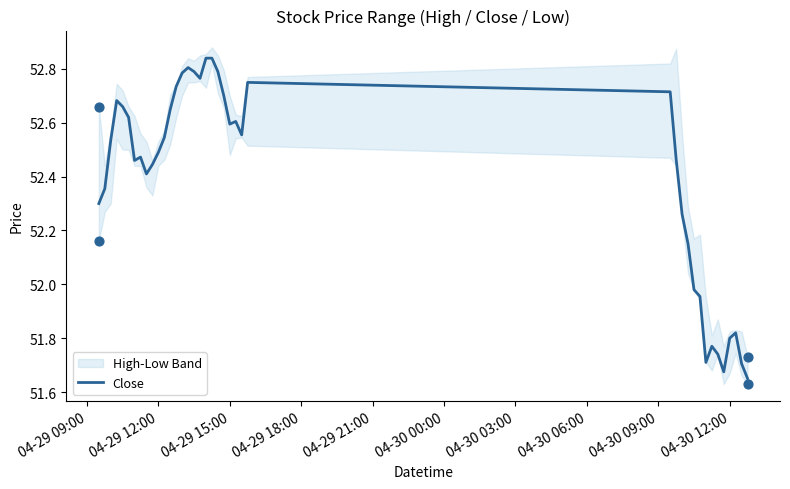

The Close series shows 51.8 at 04-30 12:00. True or false?

True